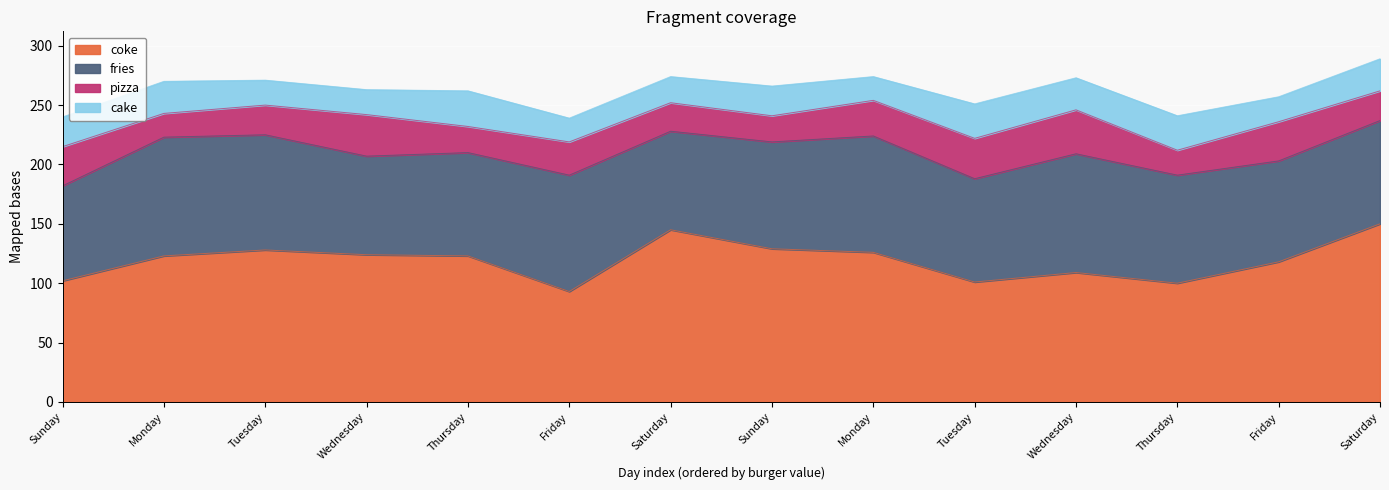

In coke, how many points are lower than both neighbors (excluding endpoints)?

3